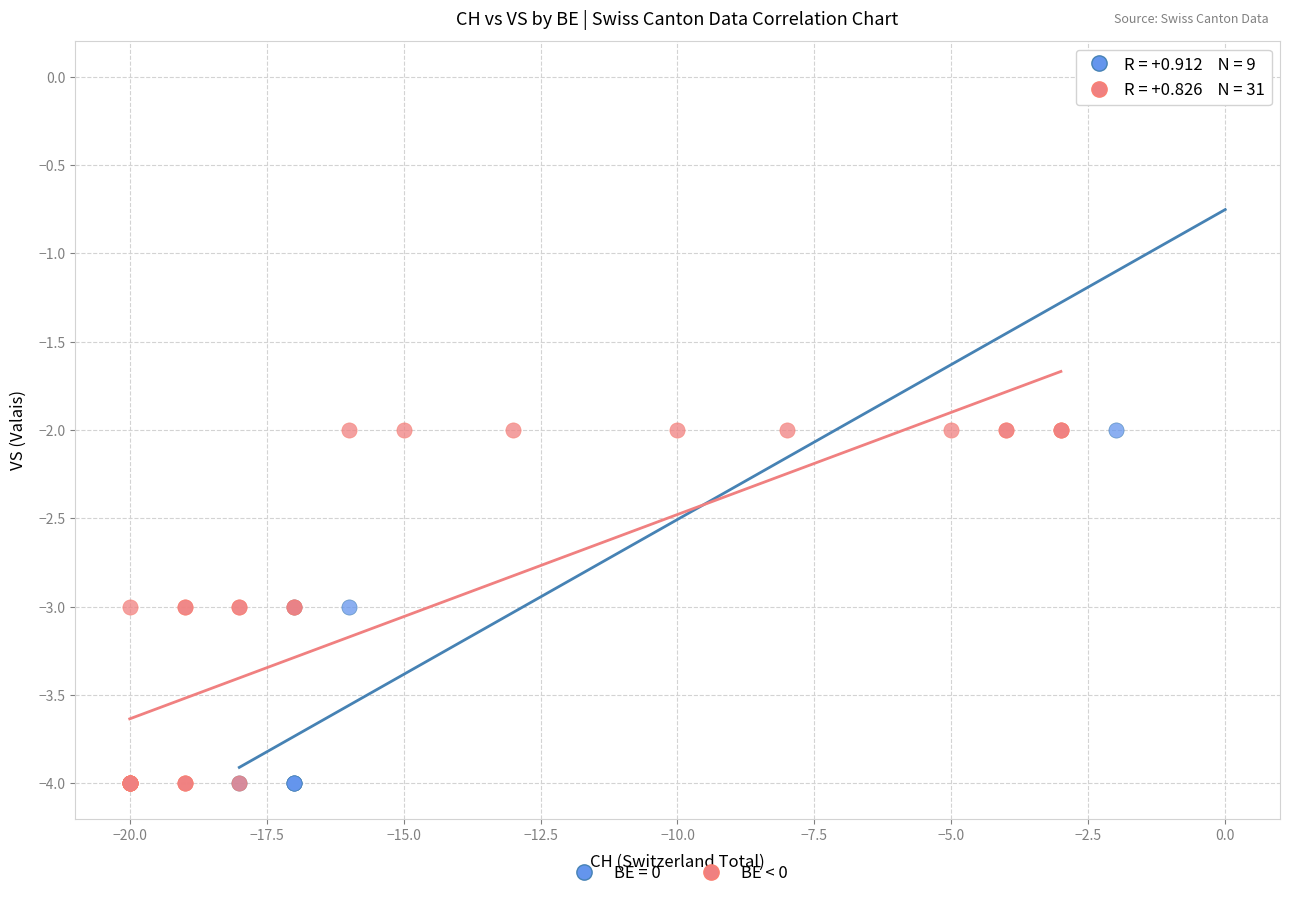

Which series has the largest Y range (max minus min)?

BE = 0